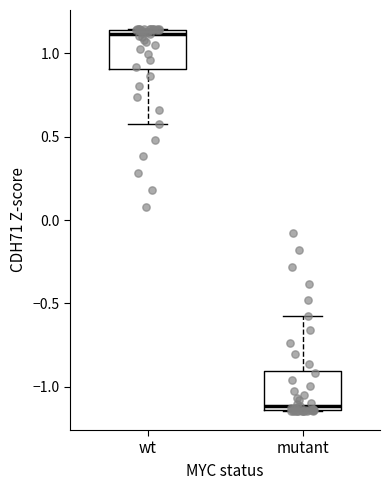

Reading left to right, transcribe this box plot: for each box, give where its median line is, the range the box spans, and where its two whiskers end, as read against the y-axis. The values are not printed on the chart, so give them approximately, as read against the axis.

wt: median 1.10, box 0.90 to 1.15, whiskers 0.55 to 1.15
mutant: median -1.10, box -1.15 to -0.90, whiskers -1.15 to -0.55